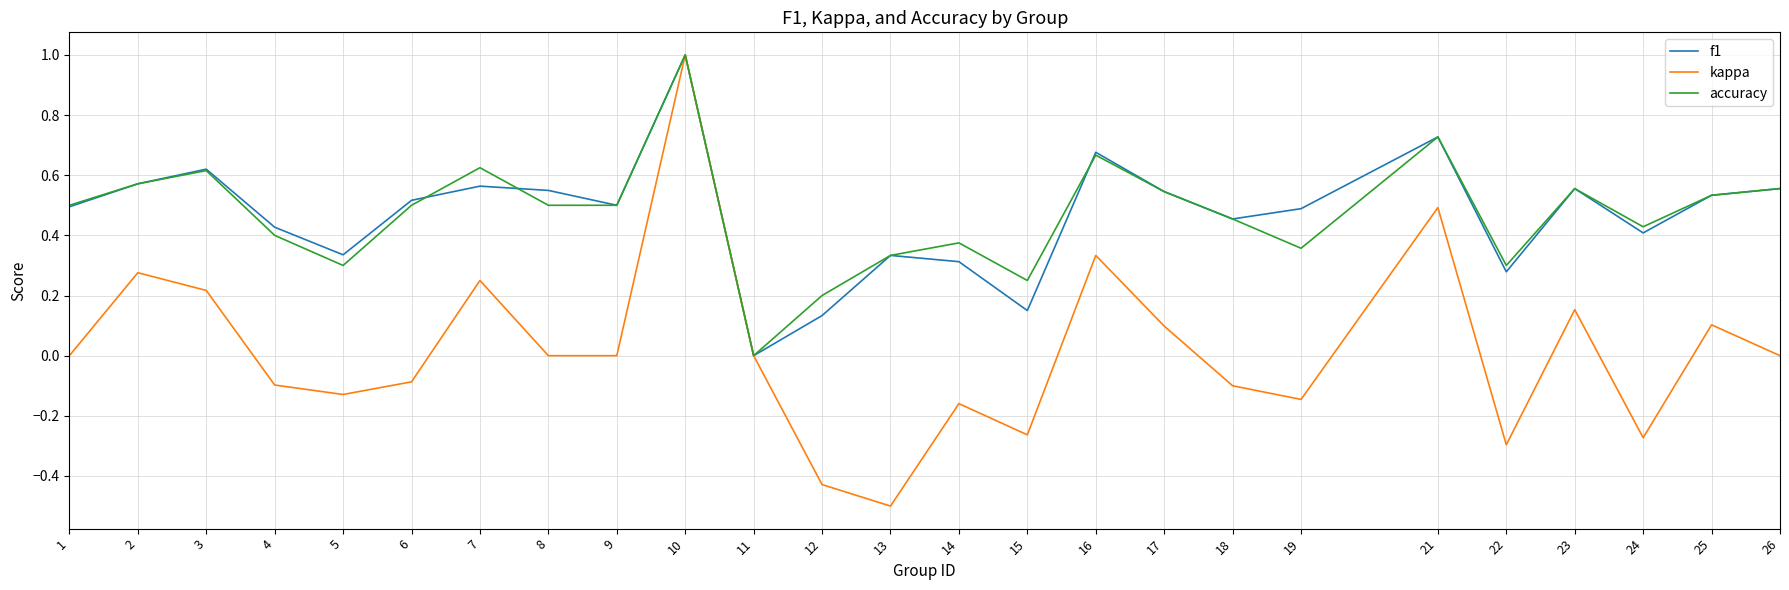

True or false: accuracy has more than 0 points higher than both neighbors.

True